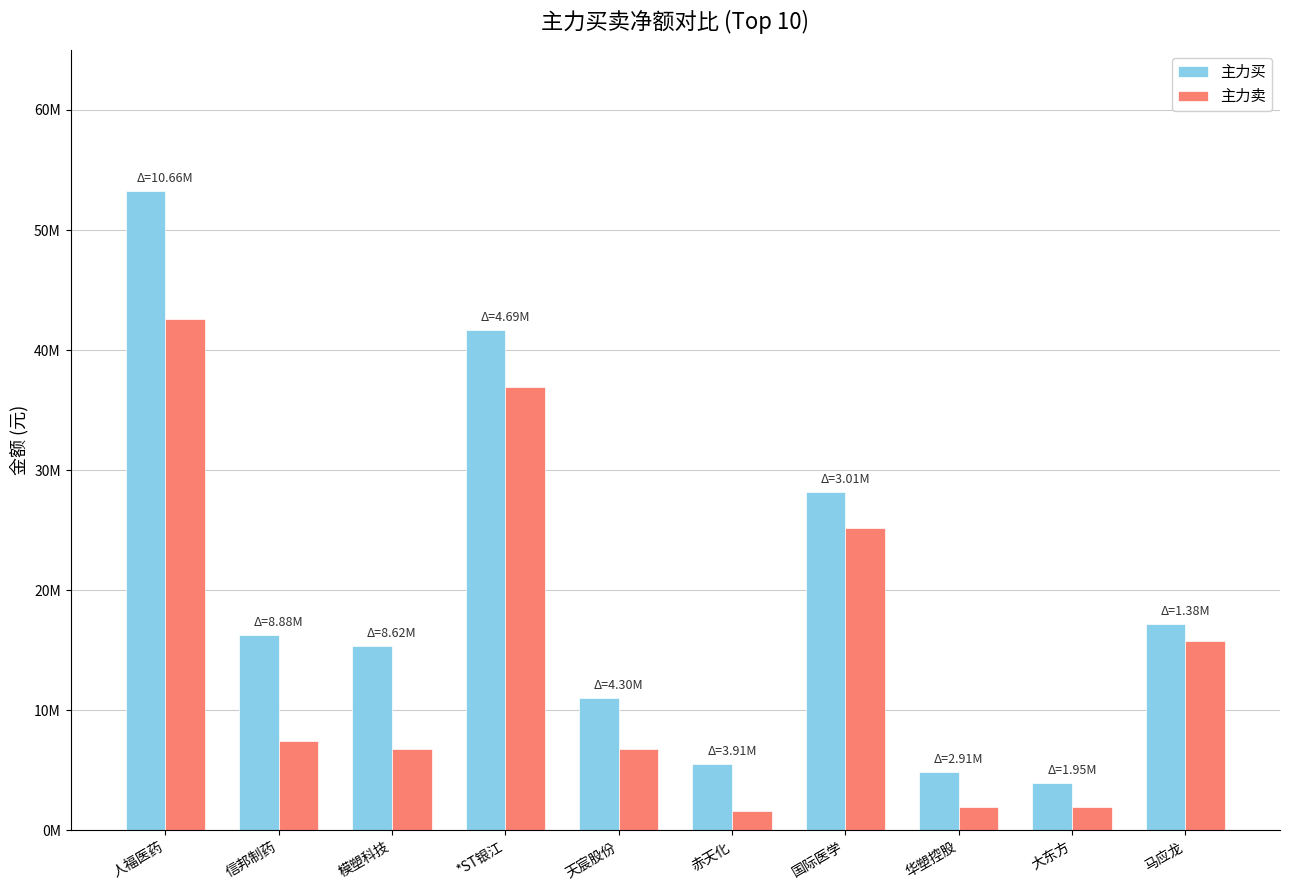

What is the difference between the maximum and minimum values in the 主力买 series?

49369184